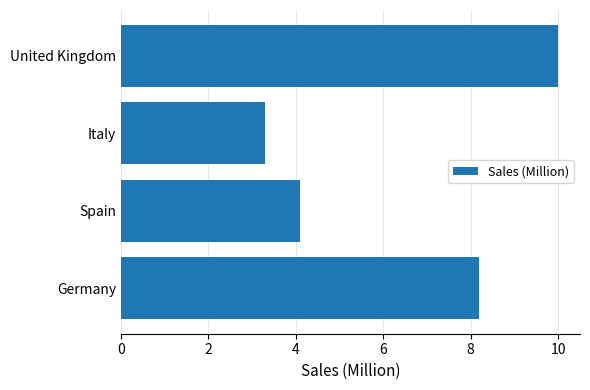

What is the sum of all values?

25.6